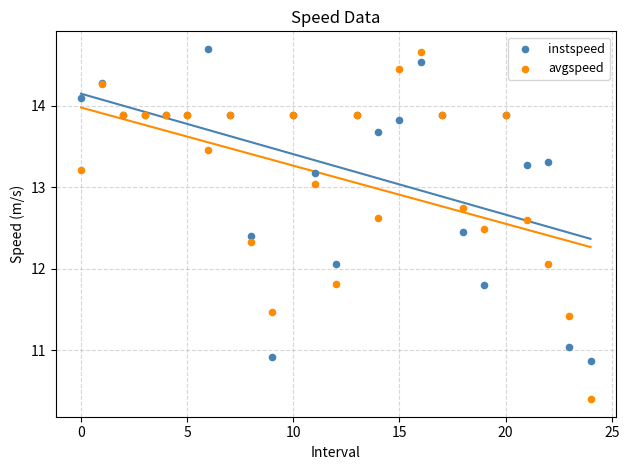

Which series has the largest Y range (max minus min)?

avgspeed